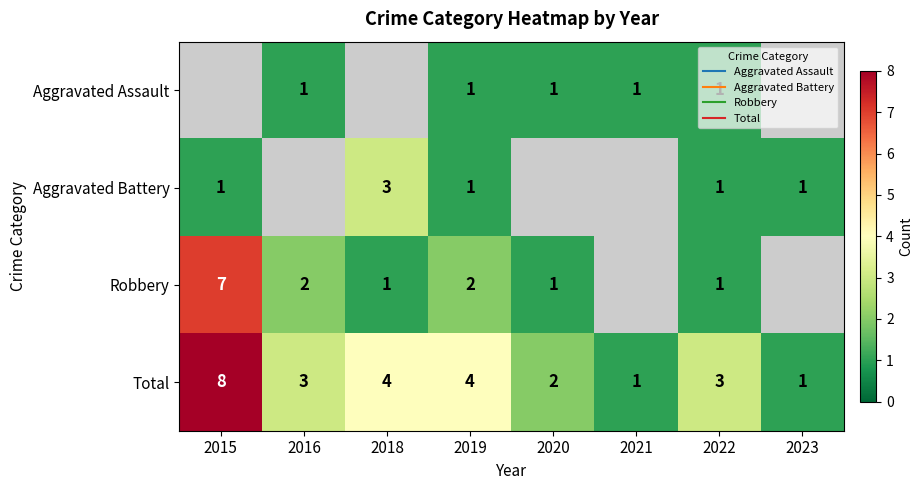

What is the highest value of the Aggravated Battery series?

3.0